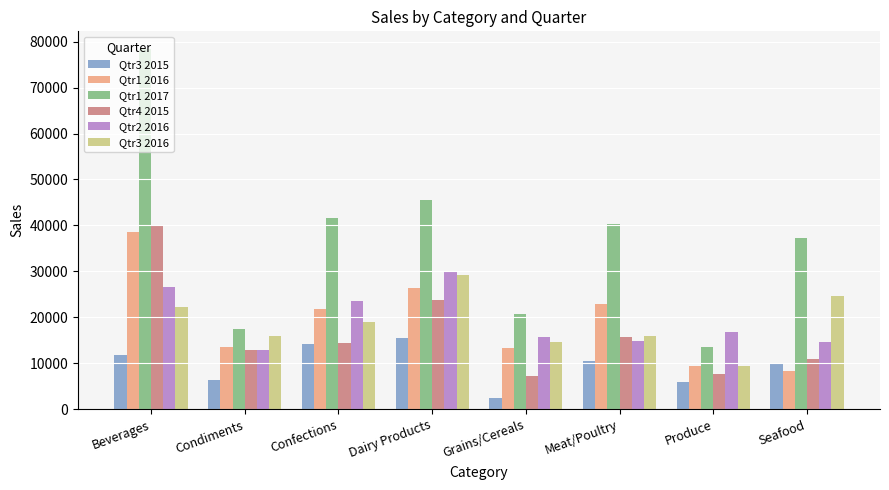

Is it true that Qtr3 2016 equals 14725.3 at Beverages?

False